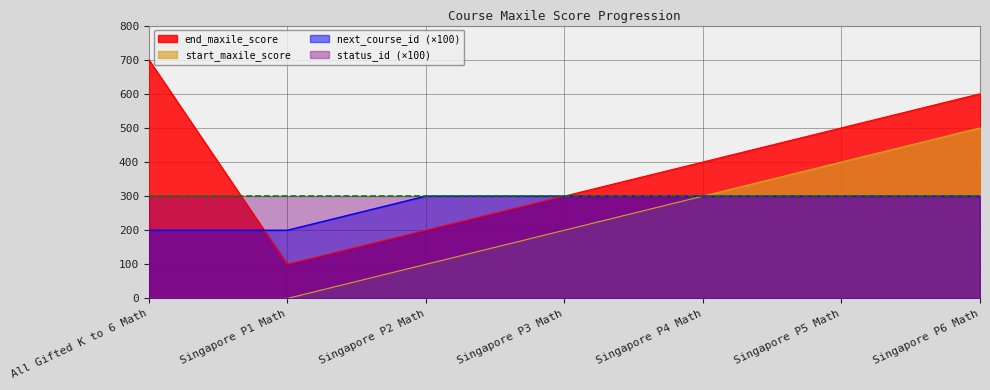

True or false: next_course_id and start_maxile_score cross at least once.

False